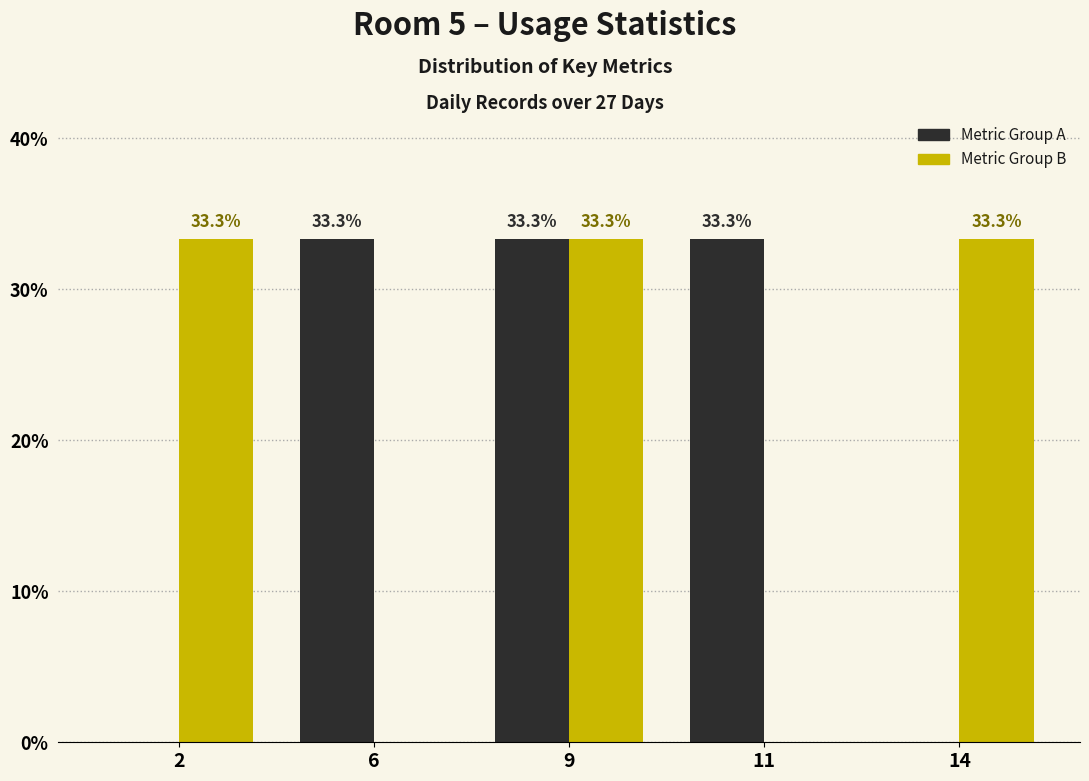

What is the greatest value displayed?

33.3